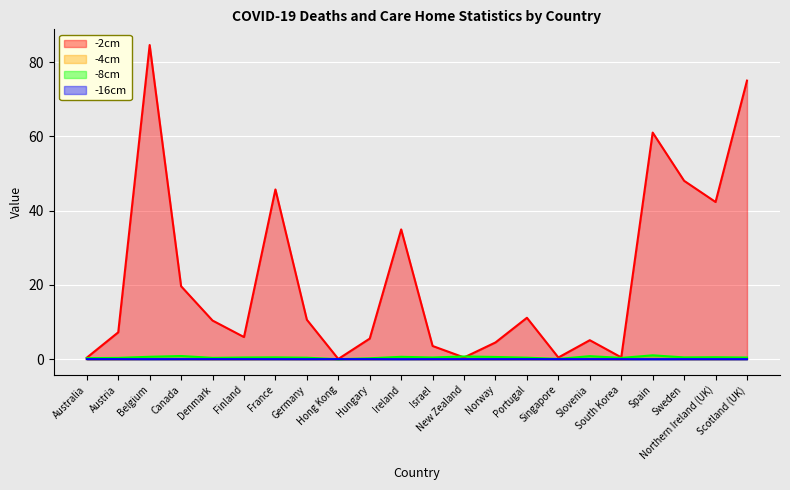

True or false: -2cm and -4cm intersect in this chart.

False